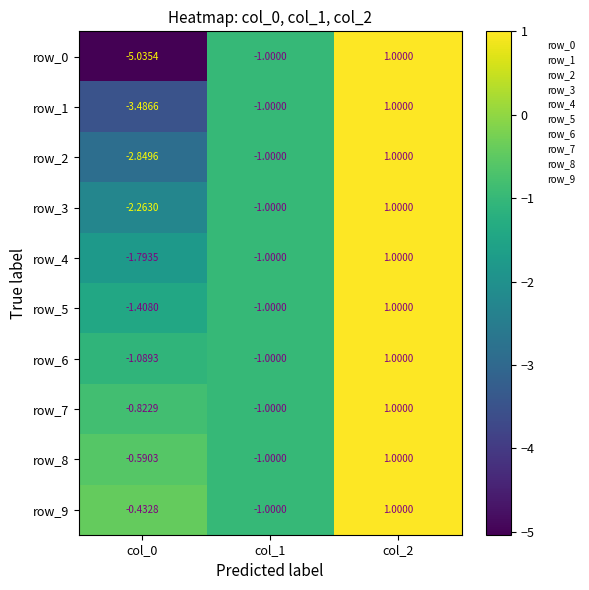

How many values in row_8 are above zero?

1